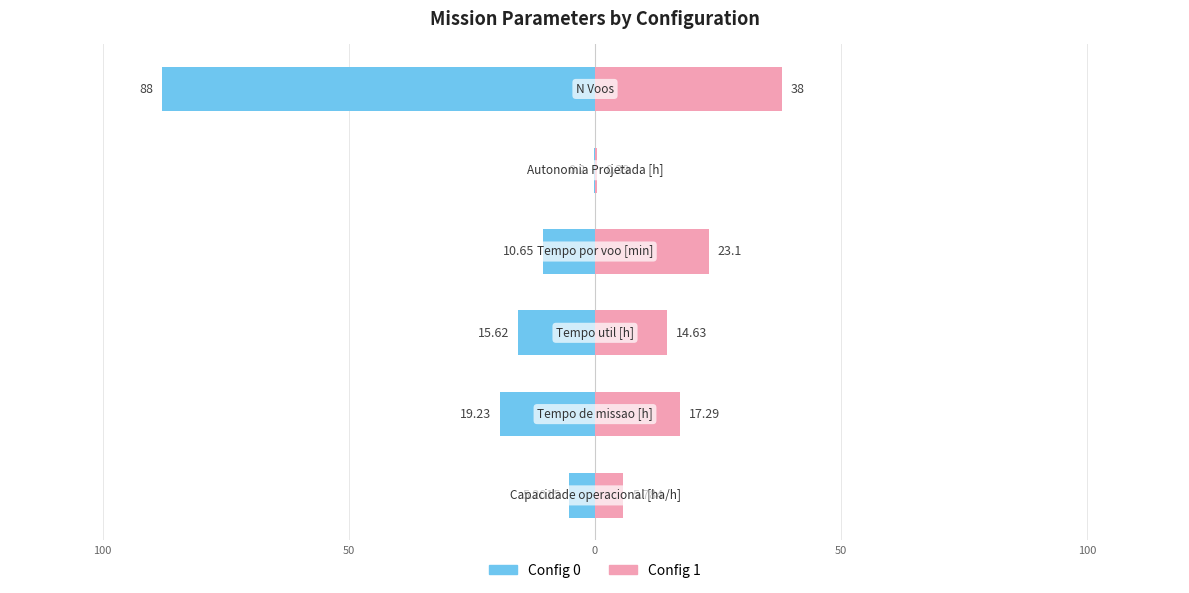

What is the sum of all Config 1 values?

99.2